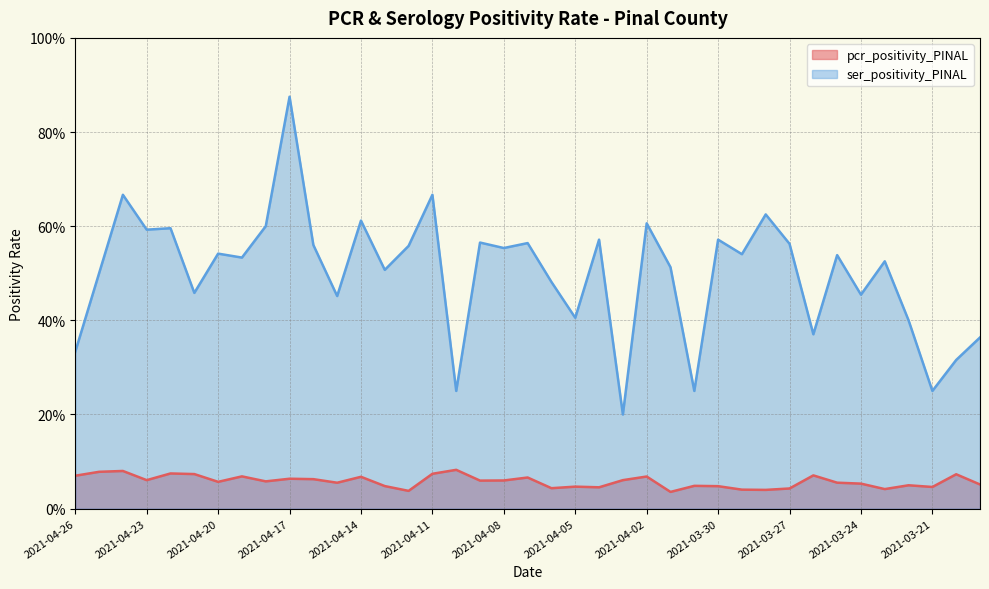

Rank the series at 2021-04-22 from lowest to highest value.

pcr_positivity_PINAL, ser_positivity_PINAL